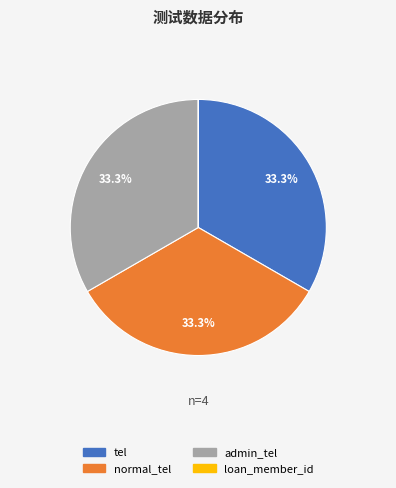

How much of the chart is everything except normal_tel?

66.7%